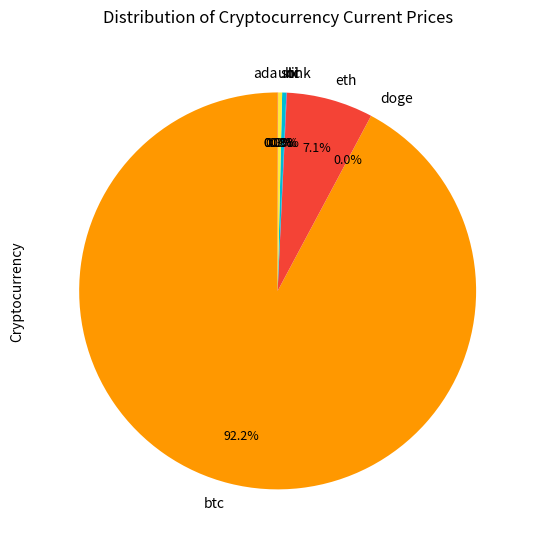

What is the majority slice?

btc